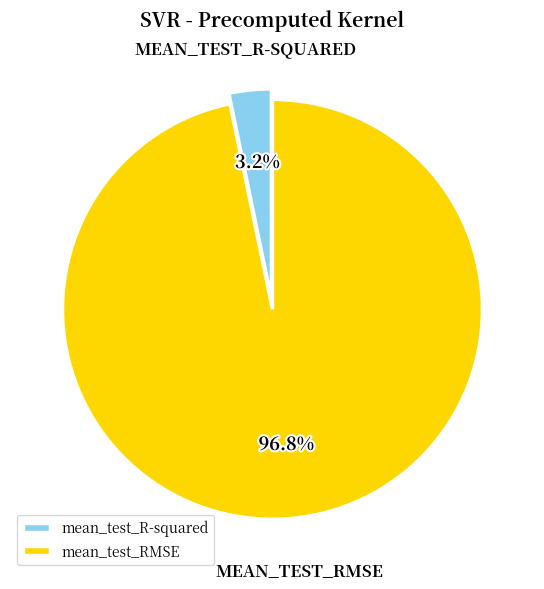

Is it true that mean_test_R-squared is 3% of the pie?

True